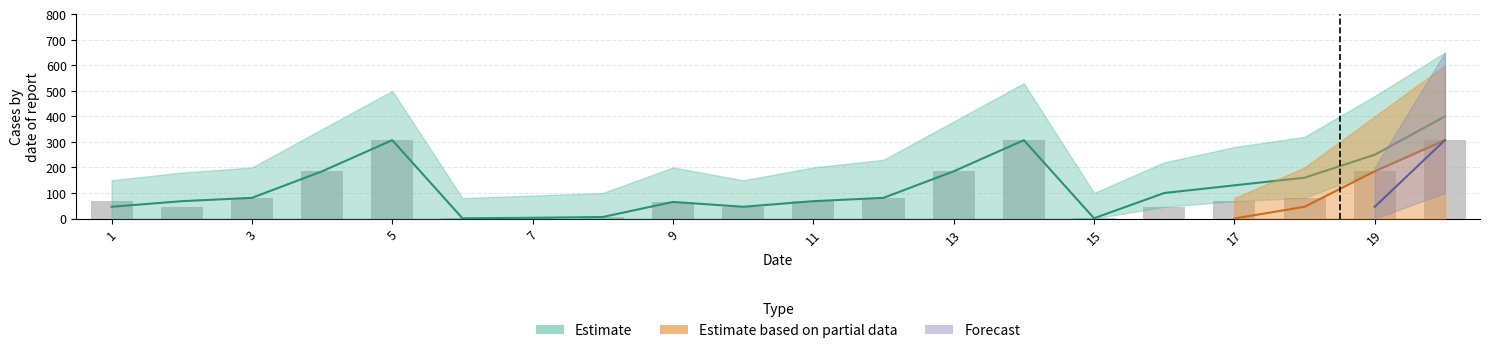

Approximately how many times larger is the value at 19 compared to 18?

1.7